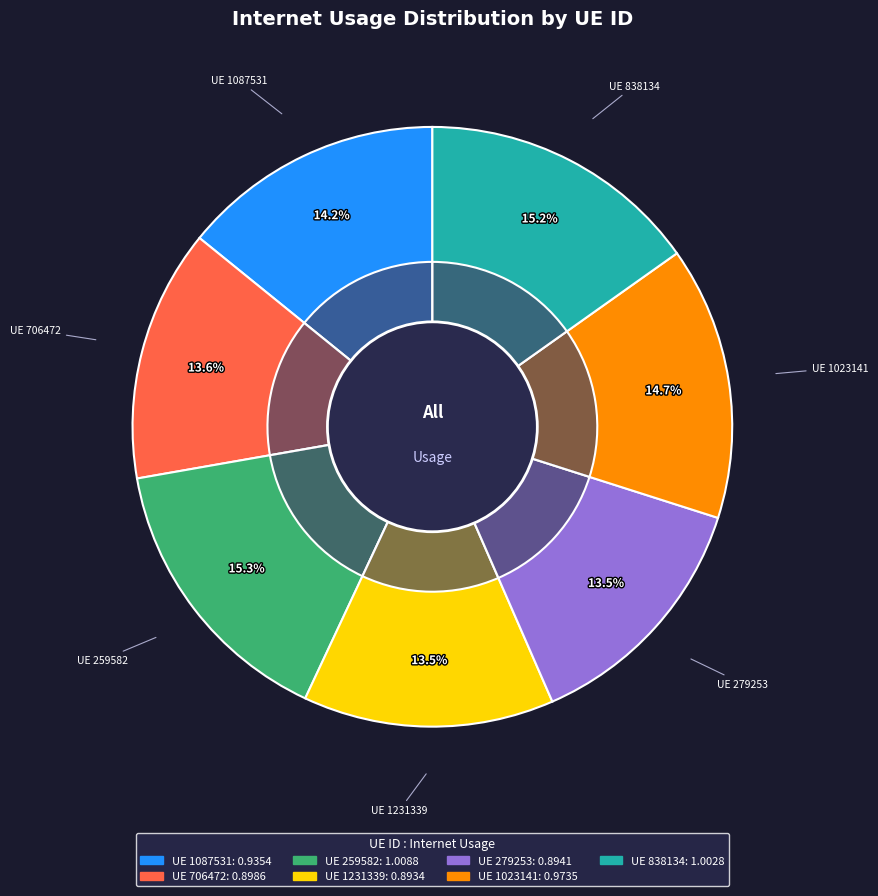

What is the ratio of the value at 279253 to the value at 259582?

0.9